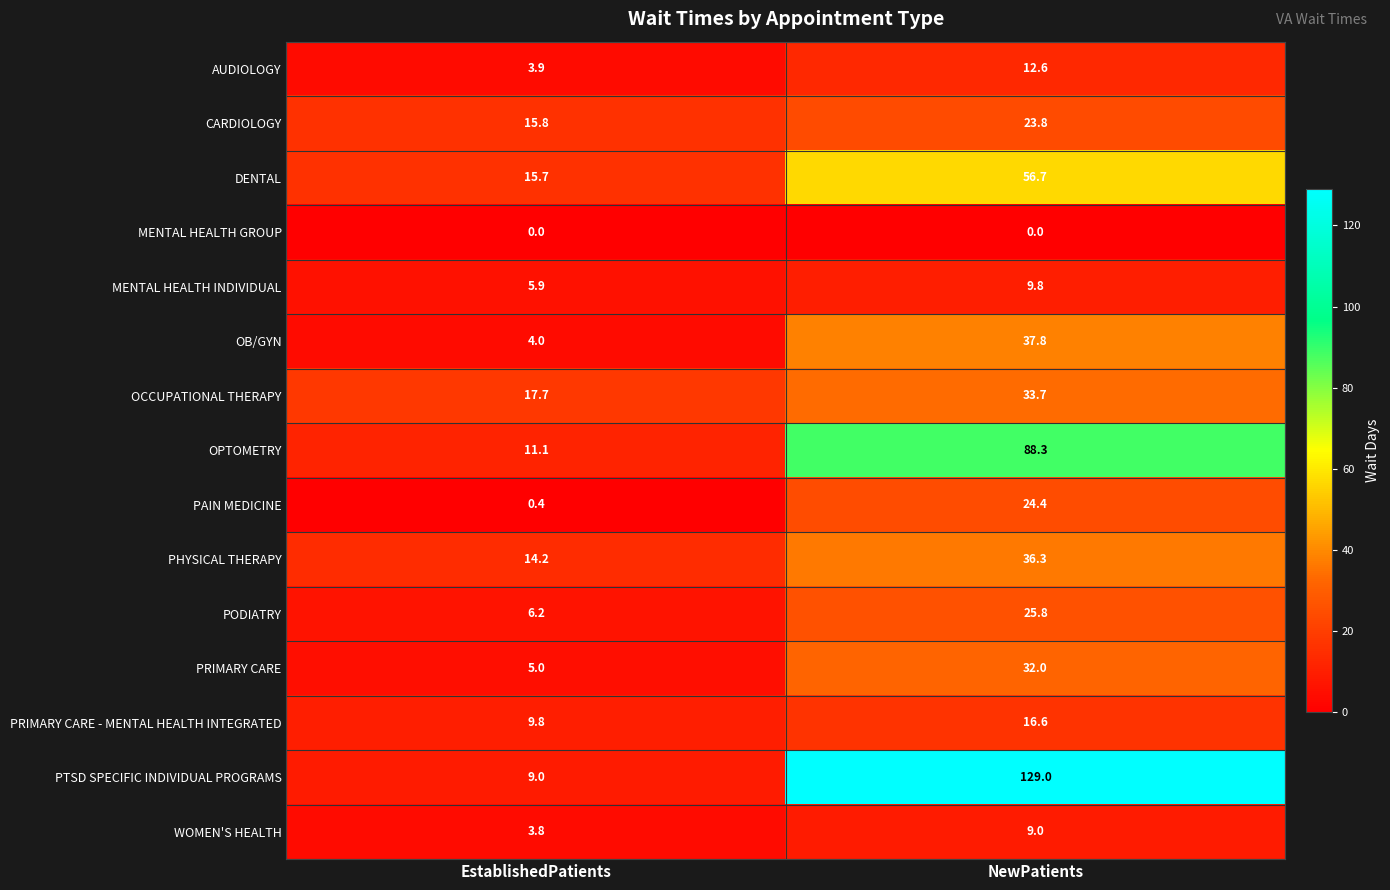

What is the spread (max minus min) of values at EstablishedPatients?

17.7